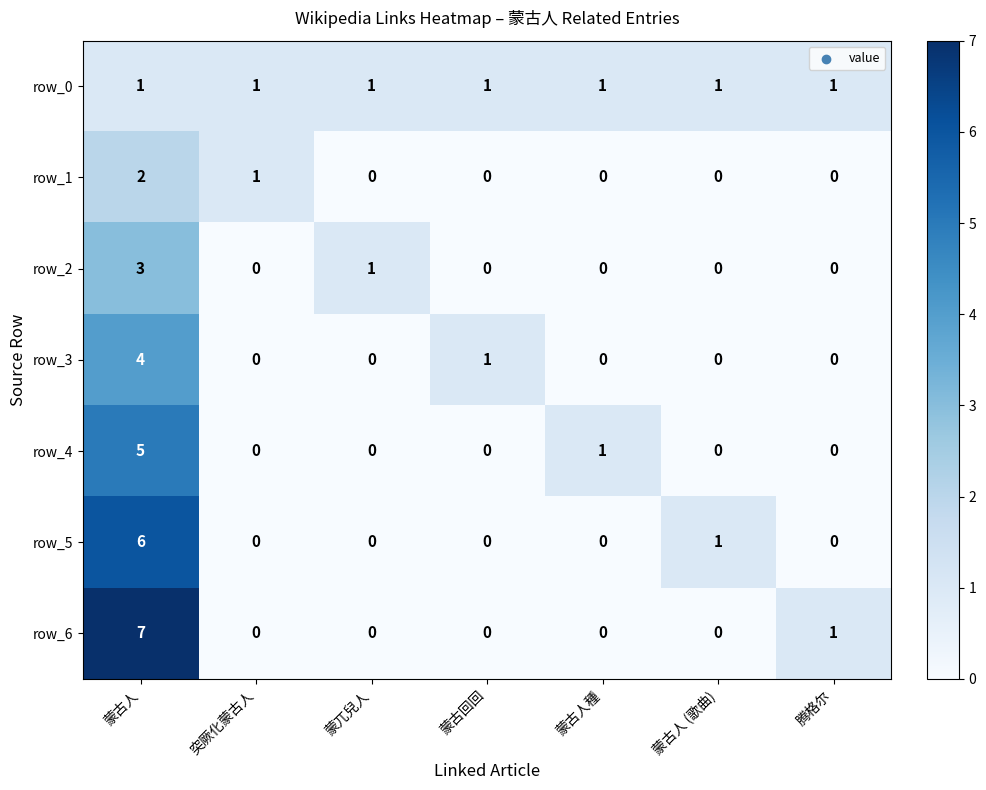

Rank the series by their maximum value, from highest to lowest.

row_6, row_5, row_4, row_3, row_2, row_1, row_0